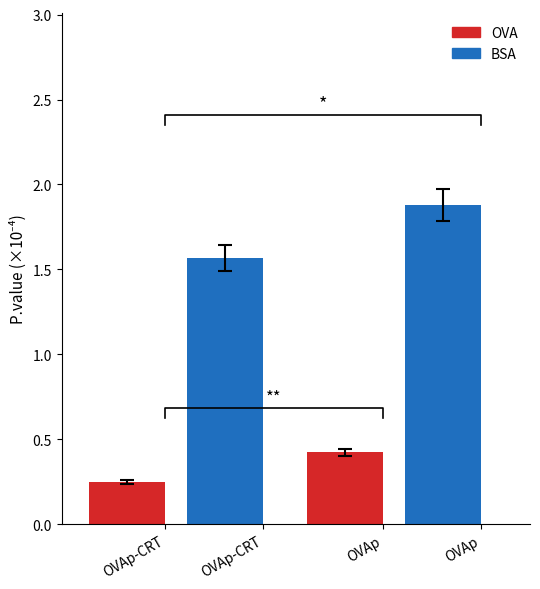

Count the BSA values in the range 1 to 2.

2